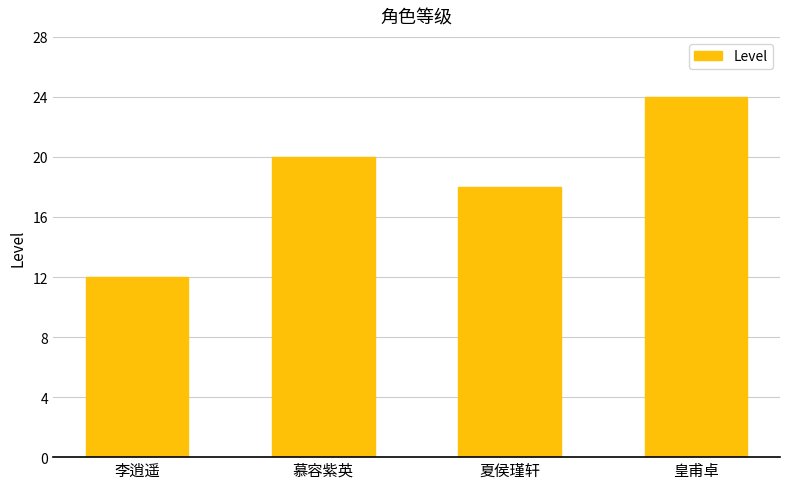

Reading left to right, extract all data points from this chart.

李逍遥=12	慕容紫英=20	夏侯瑾轩=18	皇甫卓=24